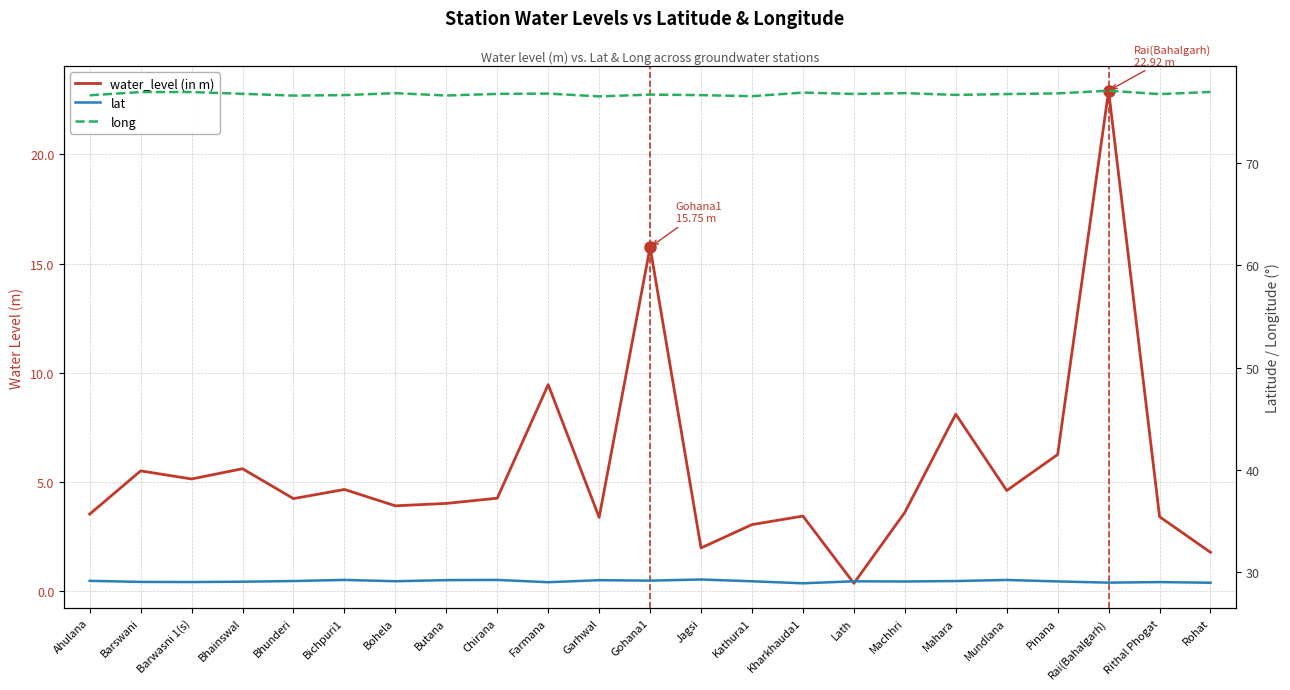

What is the difference between the maximum and minimum values in the water_level (in m) series?

22.6